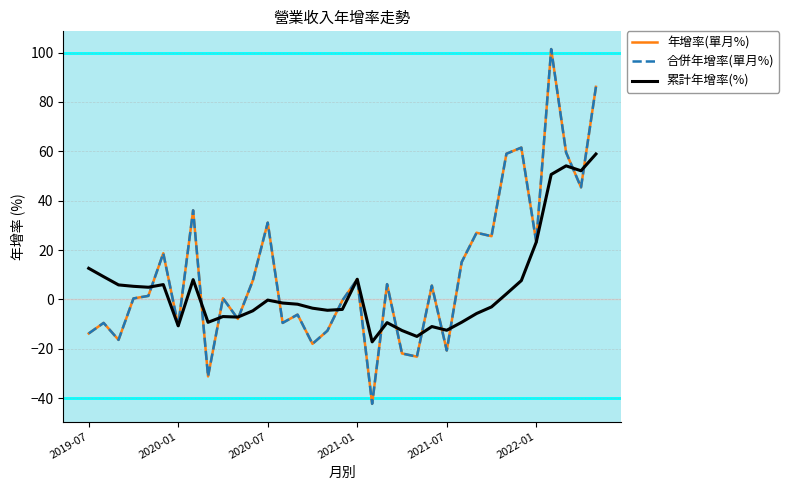

Reading left to right, extract all data points from this chart.

年增率(單月%): -13.8	-9.5	-16.4	0.4	1.4	18.7	-10.7	36.1	-31.2	0.5	-7.9	7.6	31.1	-9.5	-6.2	-18.0	-12.7	-0.5	8.2	-42.3	6.2	-21.9	-23.2	5.6	-20.7	15.1	27.0	25.6	59.0	61.5	23.2	101.4	59.5	45.4	86.1
合併年增率(單月%): -13.8	-9.5	-16.4	0.4	1.4	18.7	-10.7	36.1	-31.2	0.5	-7.9	7.6	31.1	-9.5	-6.2	-18.0	-12.7	-0.5	8.2	-42.3	6.2	-21.9	-23.2	5.6	-20.7	15.1	27.0	25.6	59.0	61.5	23.2	101.4	59.5	45.4	86.1
累計年增率(%): 12.6	9.2	5.9	5.3	4.9	6.0	-10.7	8.0	-9.3	-7.0	-7.2	-4.6	-0.3	-1.5	-1.9	-3.6	-4.4	-4.1	8.2	-17.2	-9.4	-12.6	-15.0	-11.0	-12.5	-9.3	-5.7	-3.0	2.2	7.6	23.2	50.6	54.1	52.1	58.9